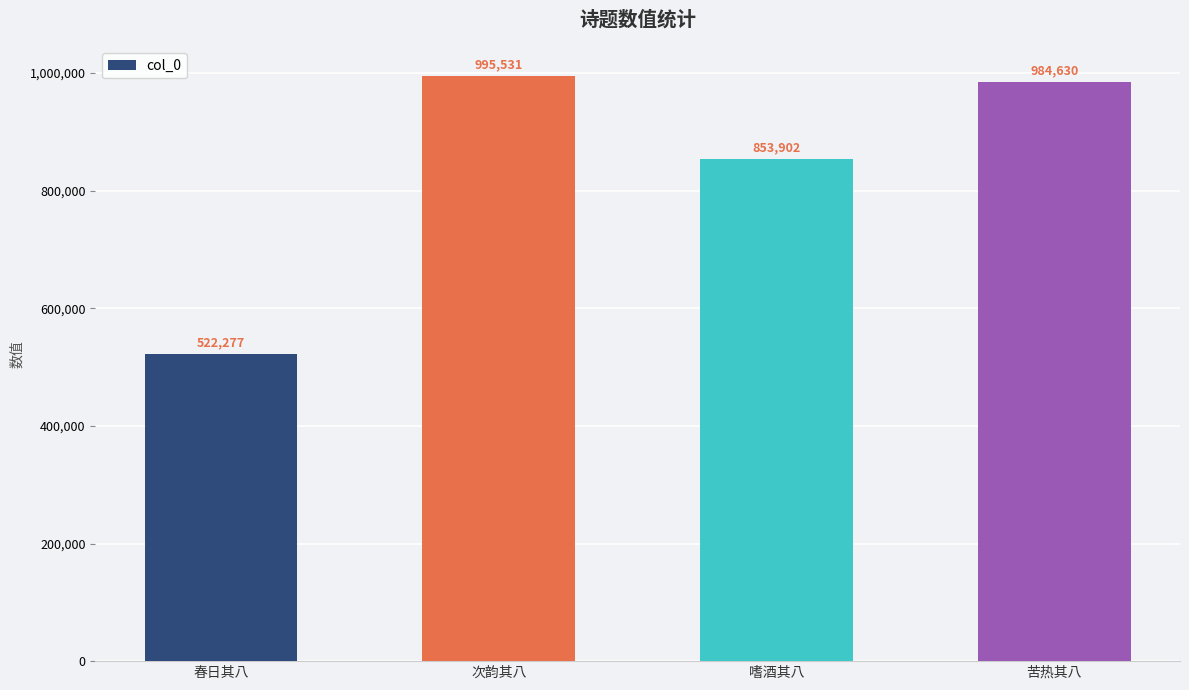

Approximately how many times larger is the value at 苦热其八 compared to 嗜酒其八?

1.2